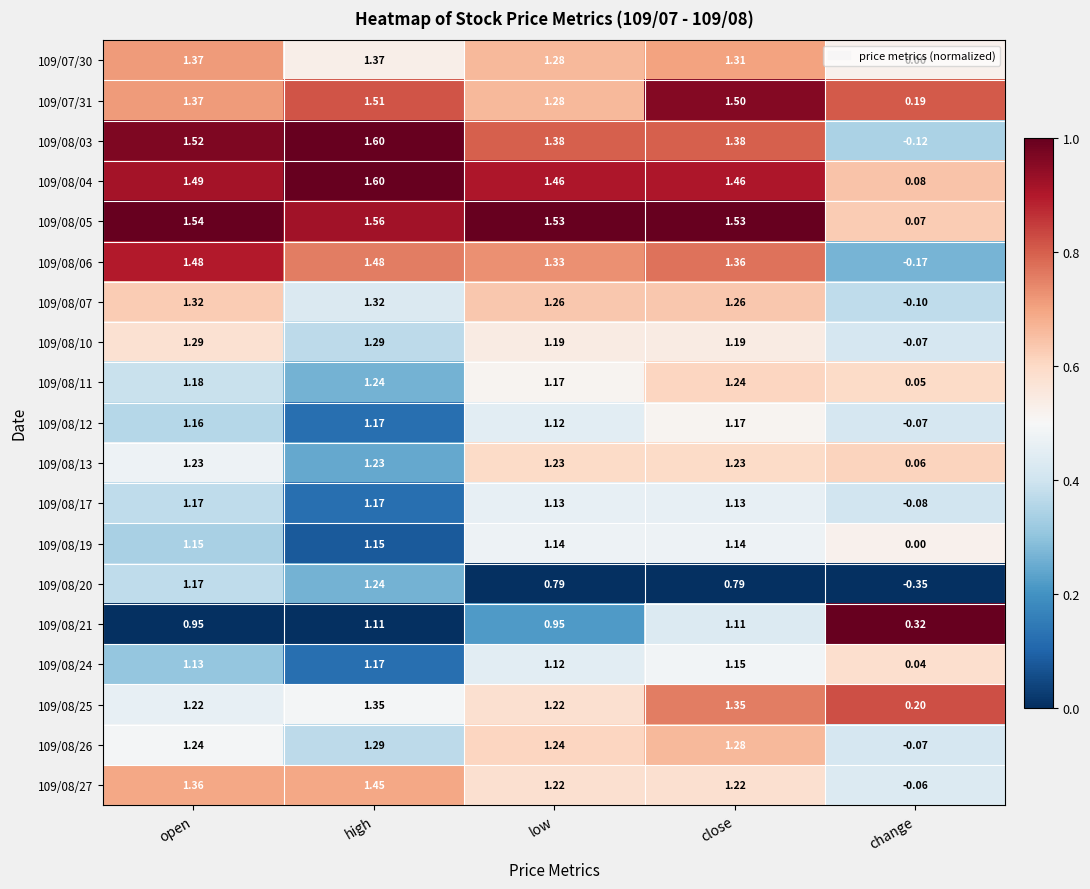

How many values in the 109/07/31 series exceed 1?

4